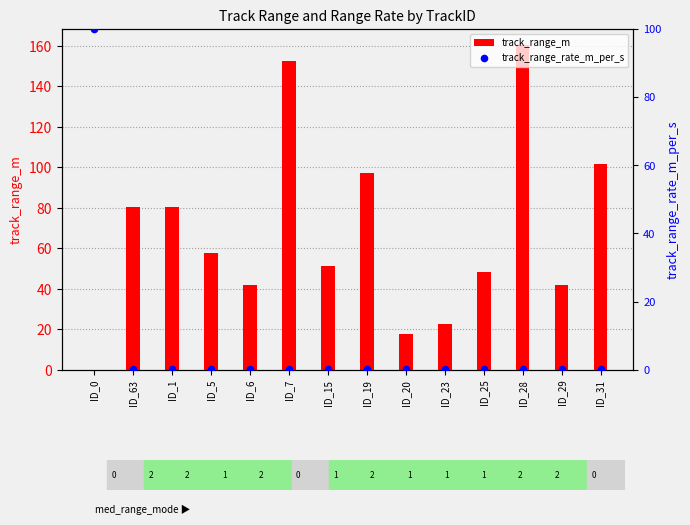

What are all the series names shown in the legend?

track_range_m, track_range_rate_m_per_s